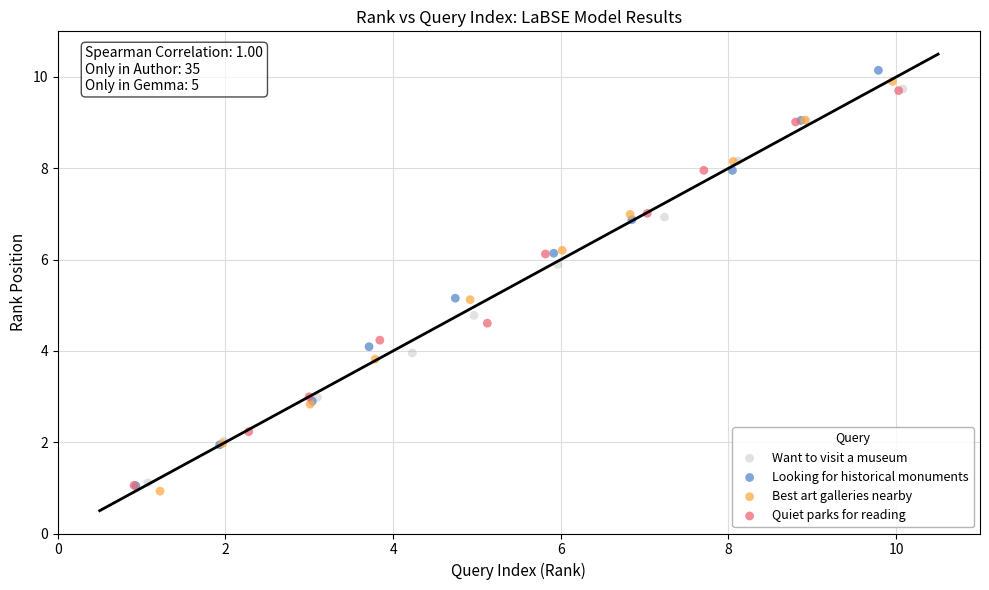

Which series has the largest Y range (max minus min)?

Looking for historical monuments